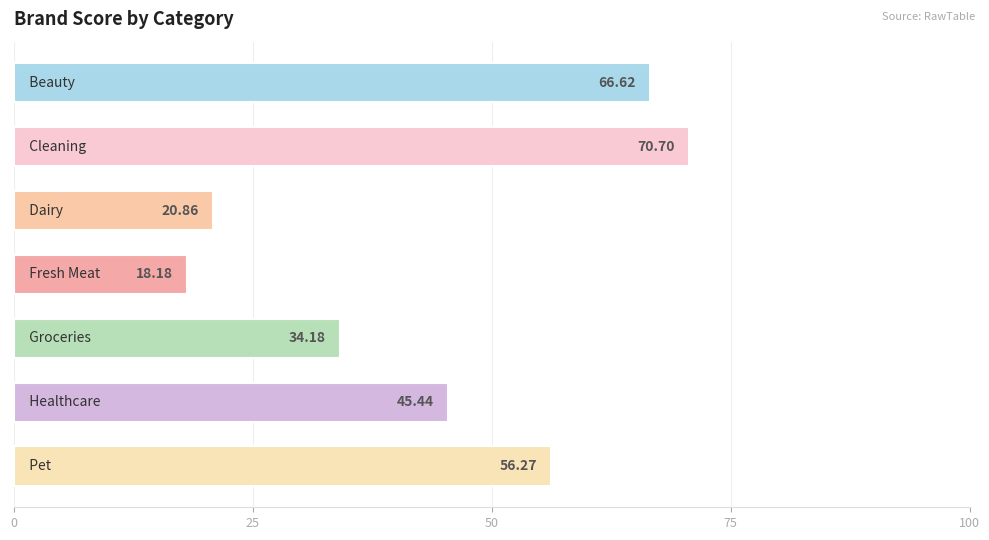

How many data points does each series have?

7